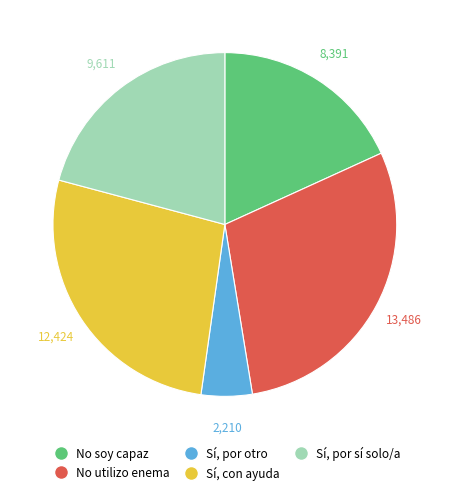

Is there a majority slice in this chart?

No